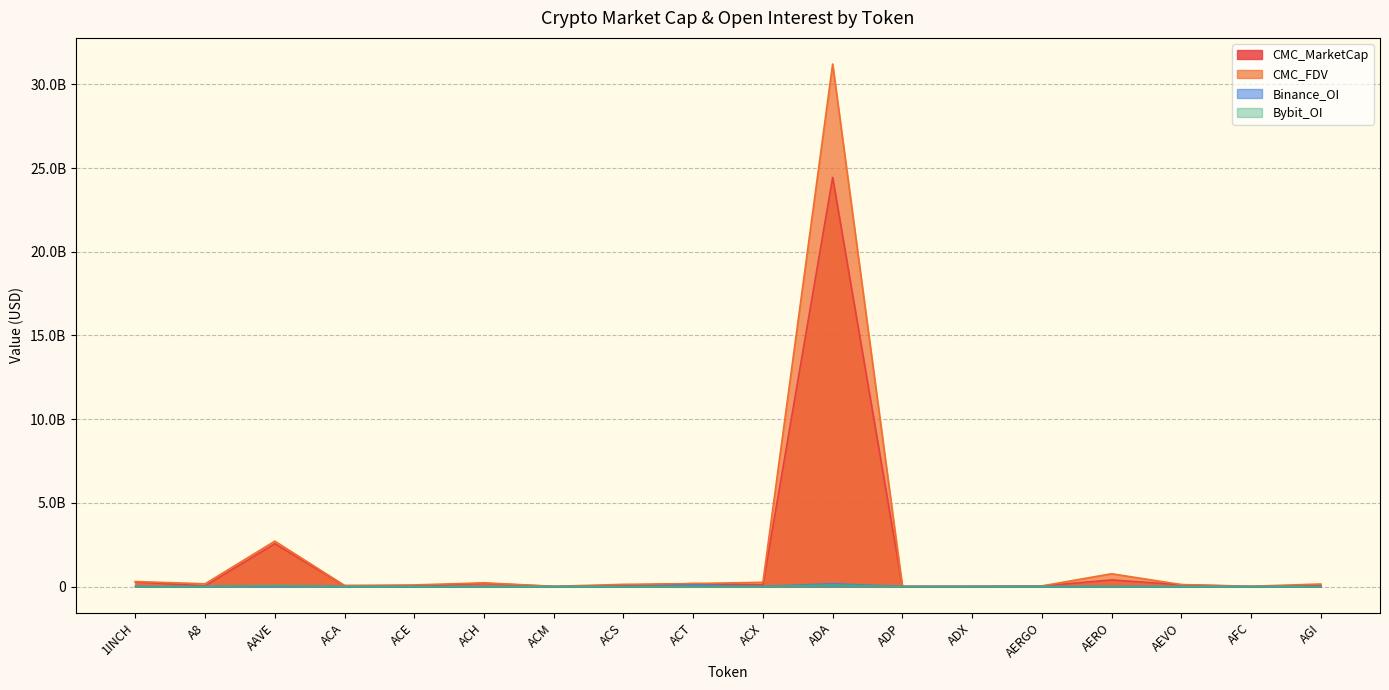

Where is Binance_OI nearest to the value 83854108?

ACT